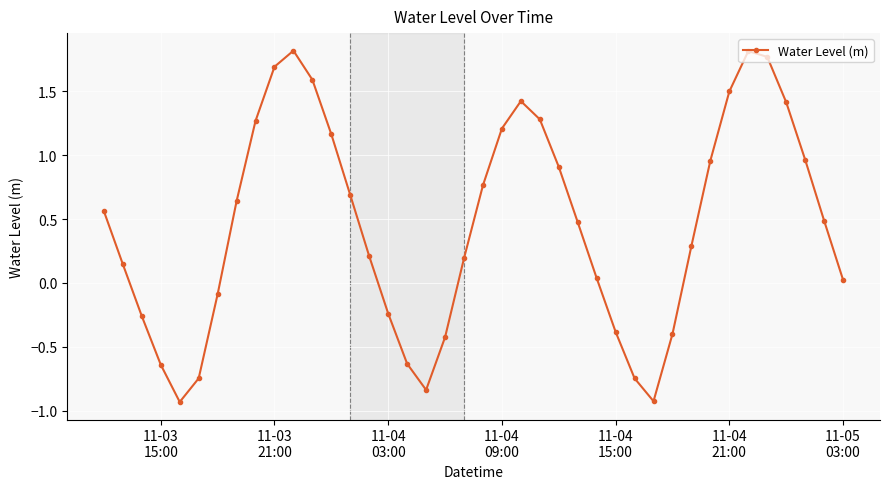

Does the chart have visible grid lines?

Yes